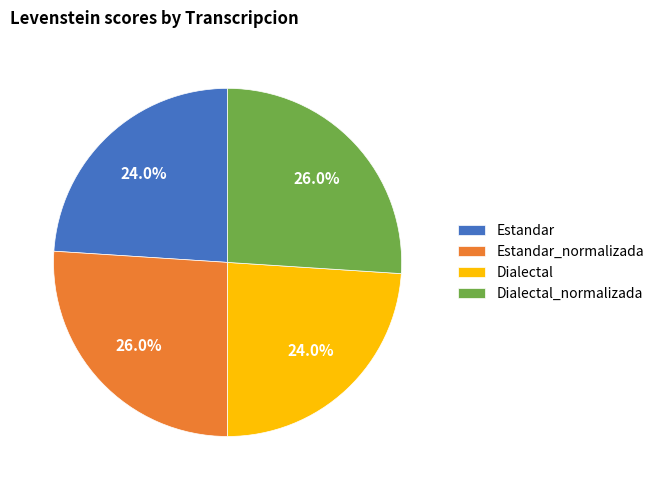

Which has a higher value, Dialectal_normalizada or Estandar?

Dialectal_normalizada